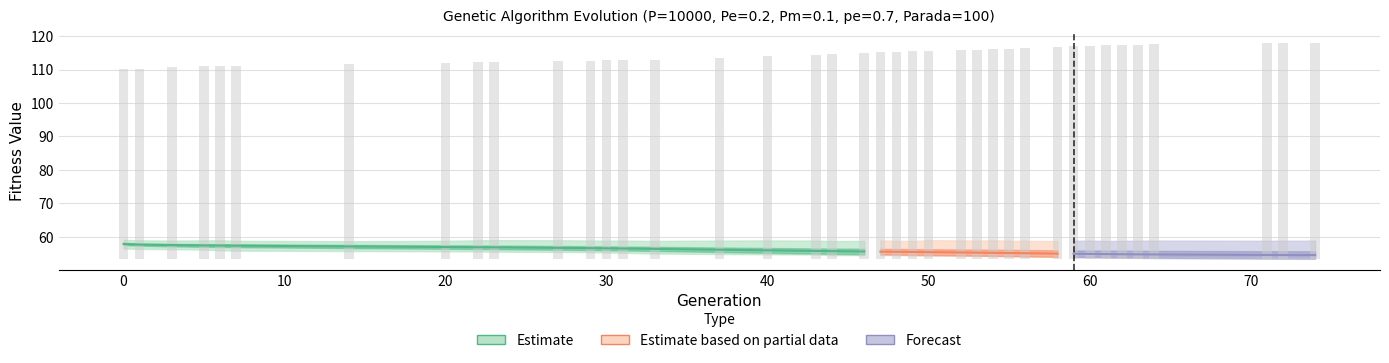

The value of avg at 7 is 35.0. True or false?

False